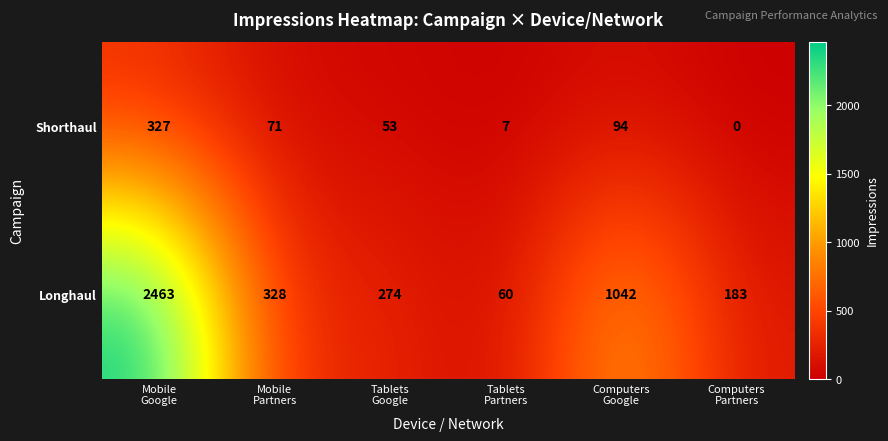

What is the difference between the maximum and minimum values in the Shorthaul series?

327